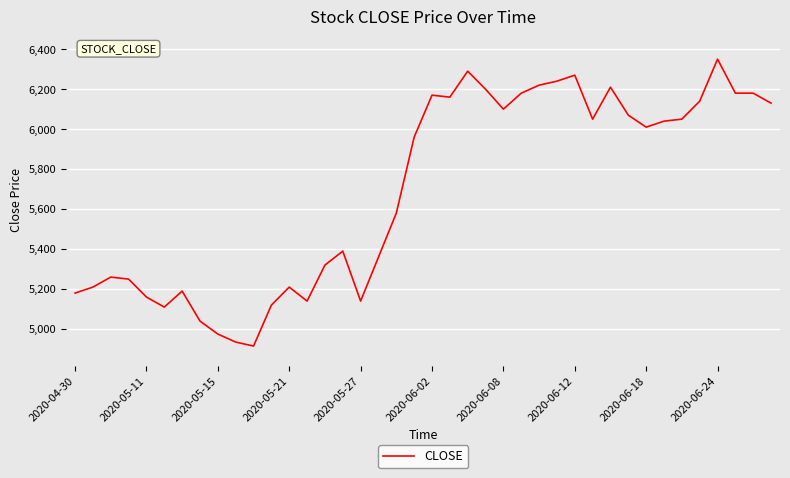

What is the difference between the maximum and minimum values?

1435